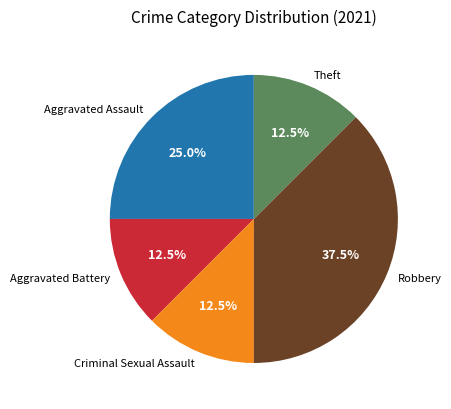

To the nearest percent, what is the combined percentage of Robbery and Theft?

50%